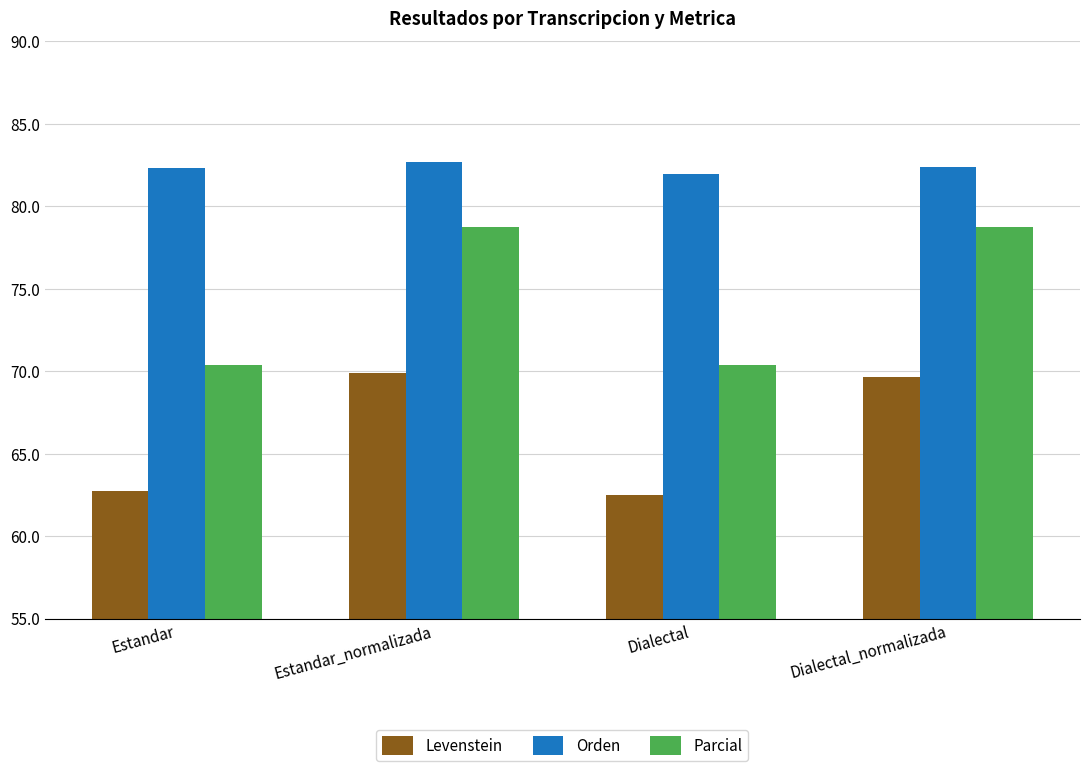

Which series has the widest spread of values?

Parcial